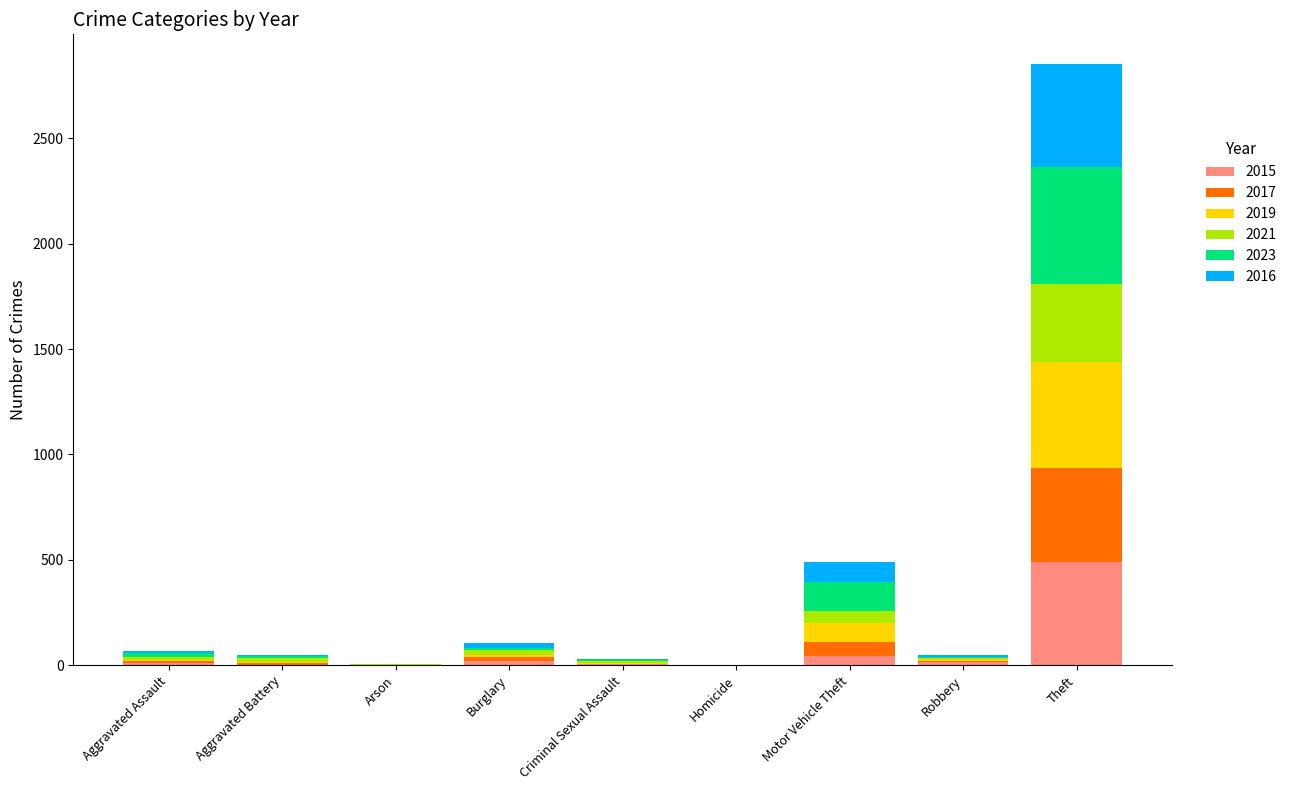

At which category is the sum across all series the highest?

Theft